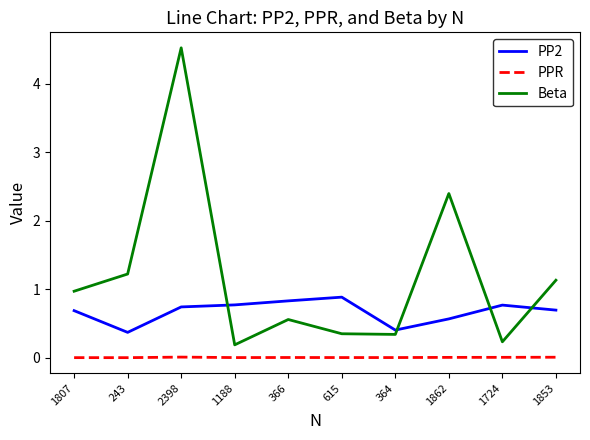

List the series in order of their peak value, highest first.

Beta, PP2, PPR